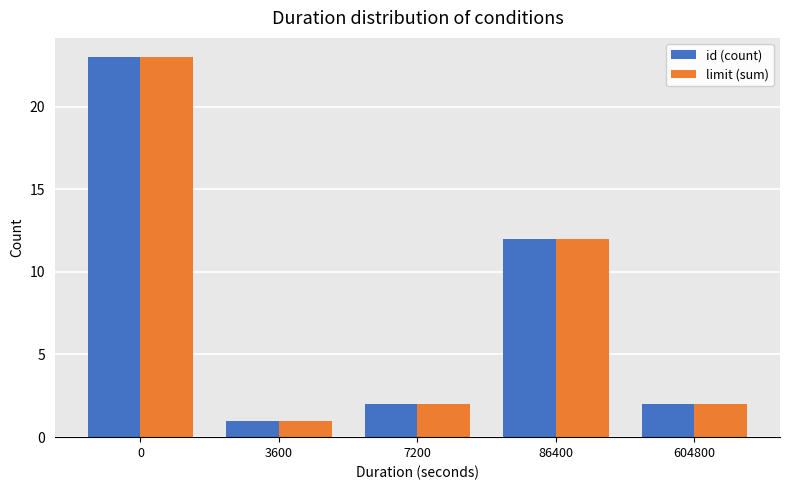

What is the total value across all series at 86400?

24